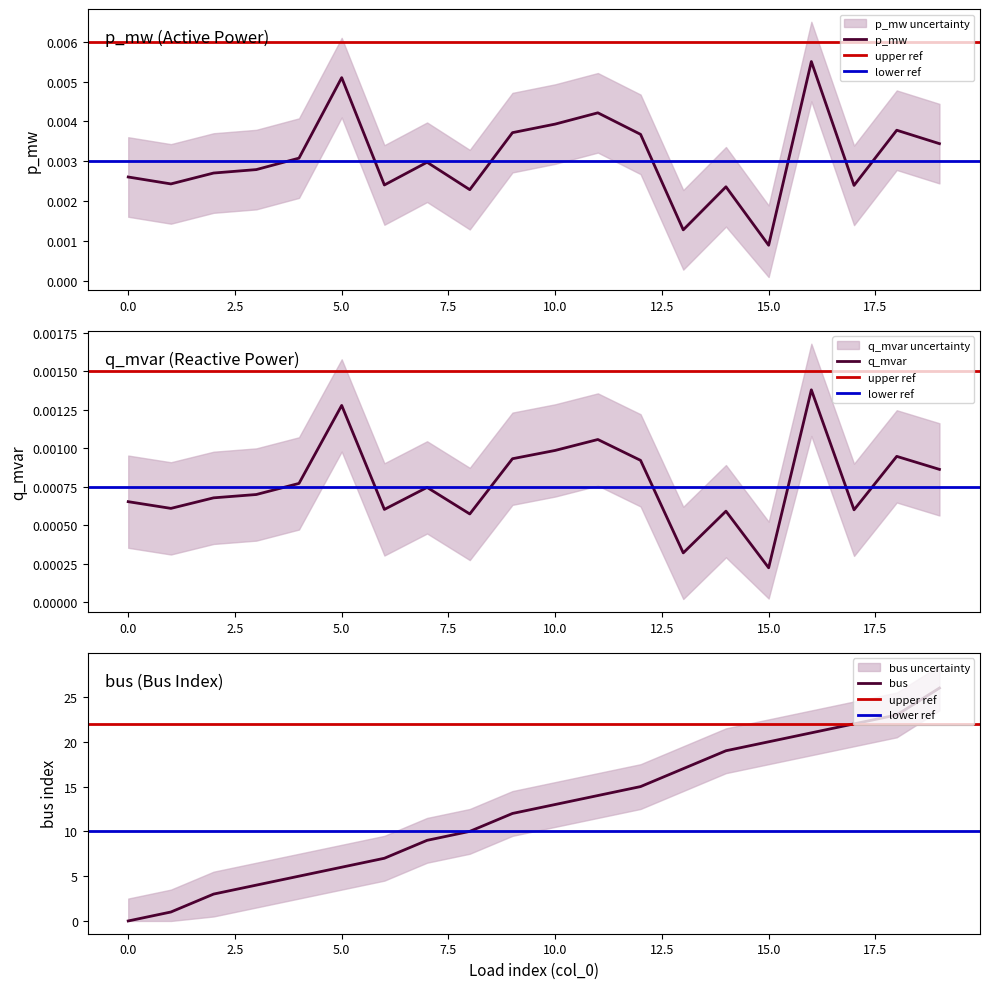

Is it true that p_mw equals 0.0 at 1?

True